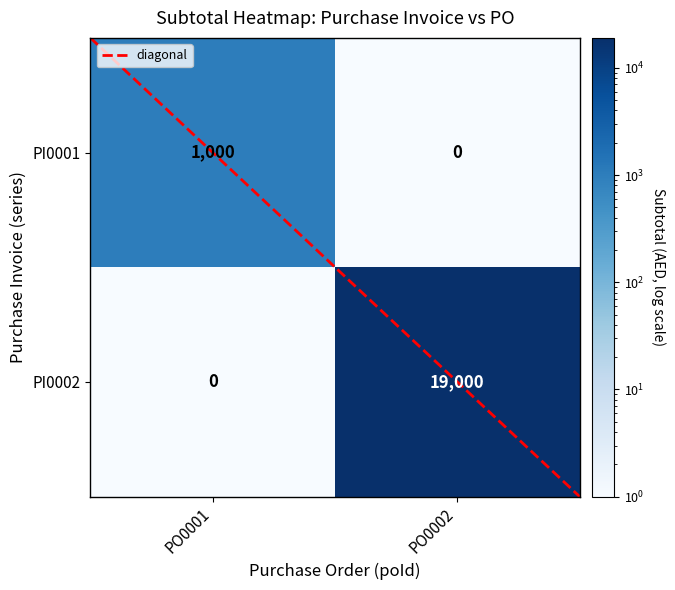

Reading left to right, list all the values displayed in this chart.

PI0001: 1000	0
PI0002: 0	19000